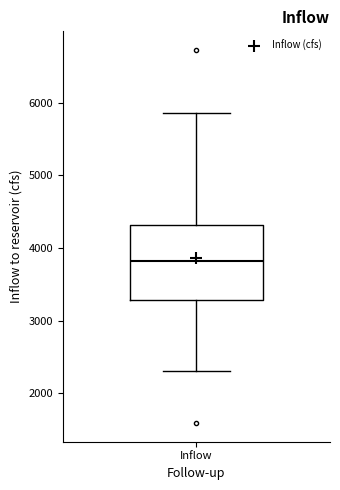

Read this box plot against the y-axis: the position of the median line, the range covered by the box, and the ends of both whiskers. The values are not printed on the chart, so give them approximately, as read against the axis.

median 3800, box 3300 to 4300, whiskers 2300 to 5900